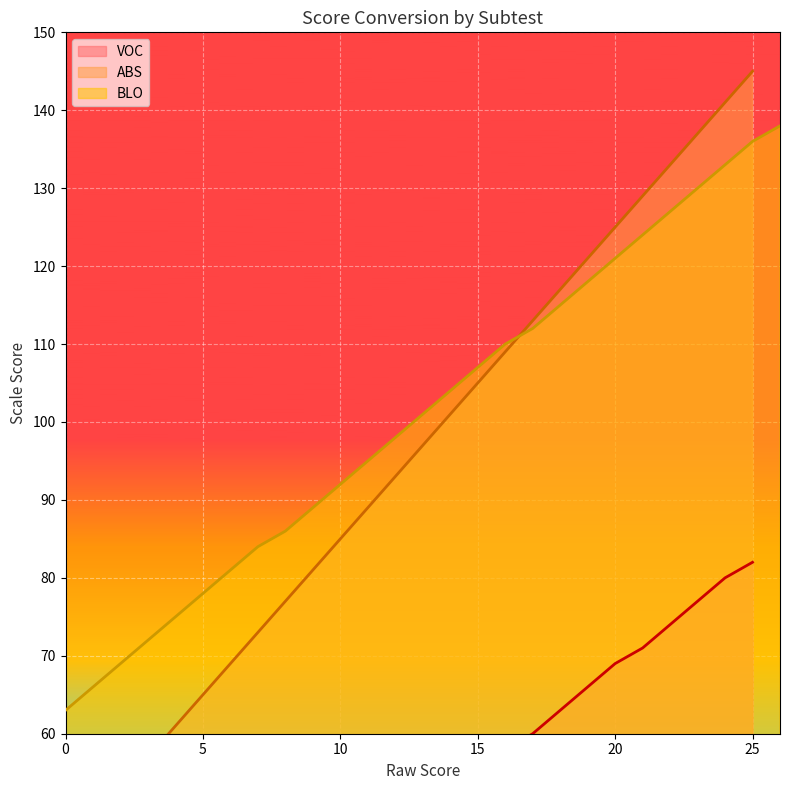

The value of BLO at 5 is 138. True or false?

False